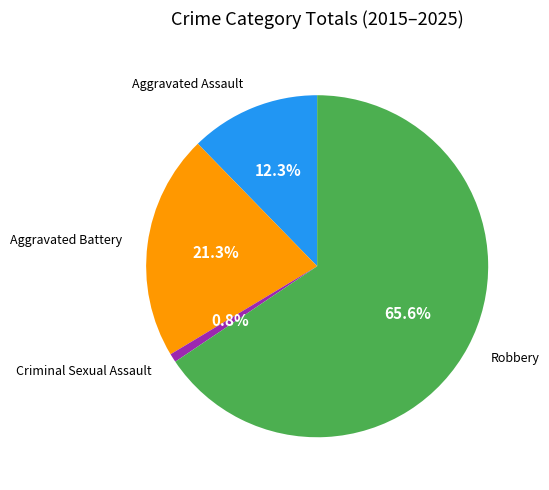

Combined, what portion of the pie is Aggravated Assault and Robbery?

77.9%